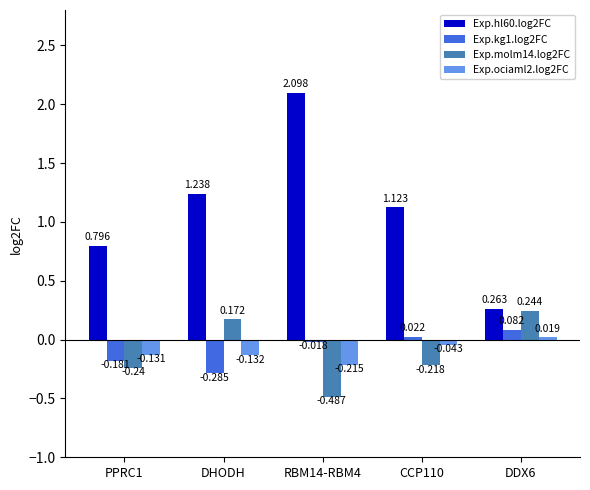

What is the label of the 2nd bar from the right?

CCP110